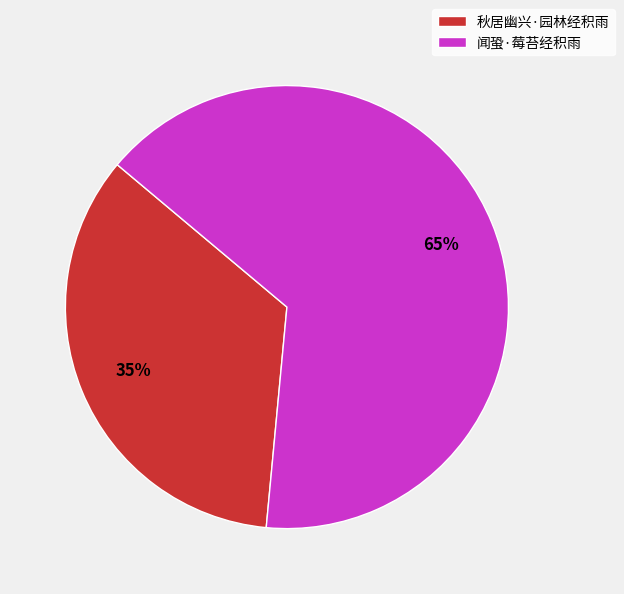

Which slice represents more than half of the pie?

闻蛩·莓苔经积雨